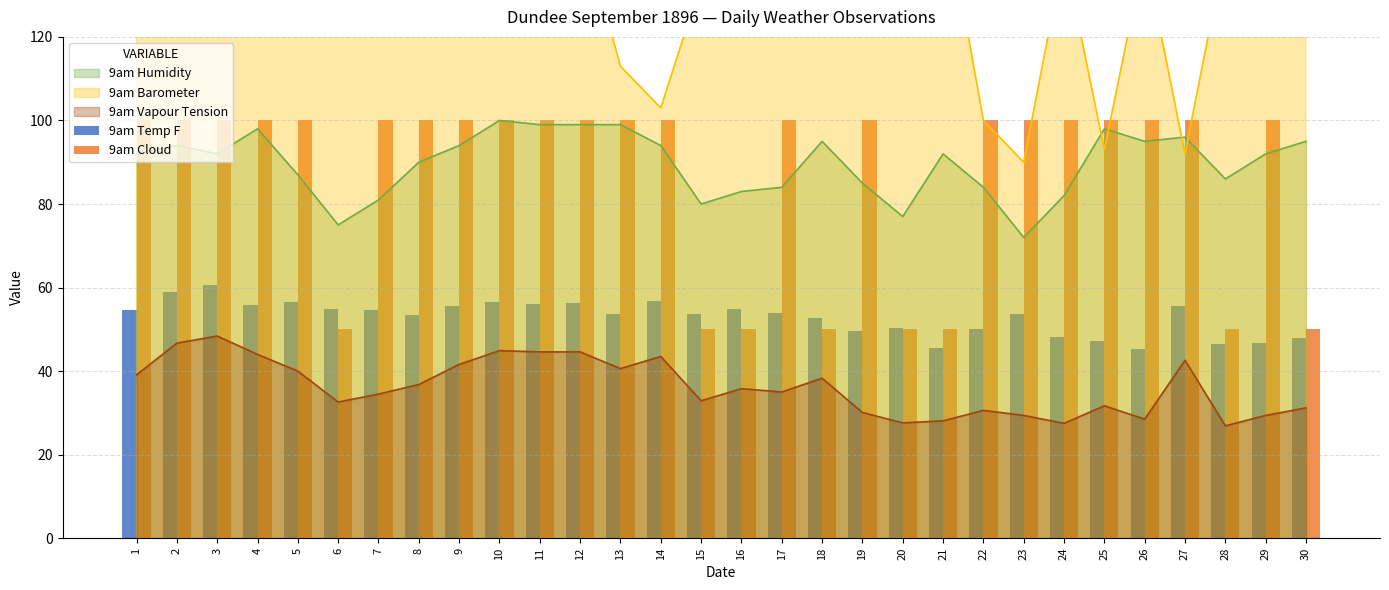

How many data points in 9am Temp F are less than 54?

15